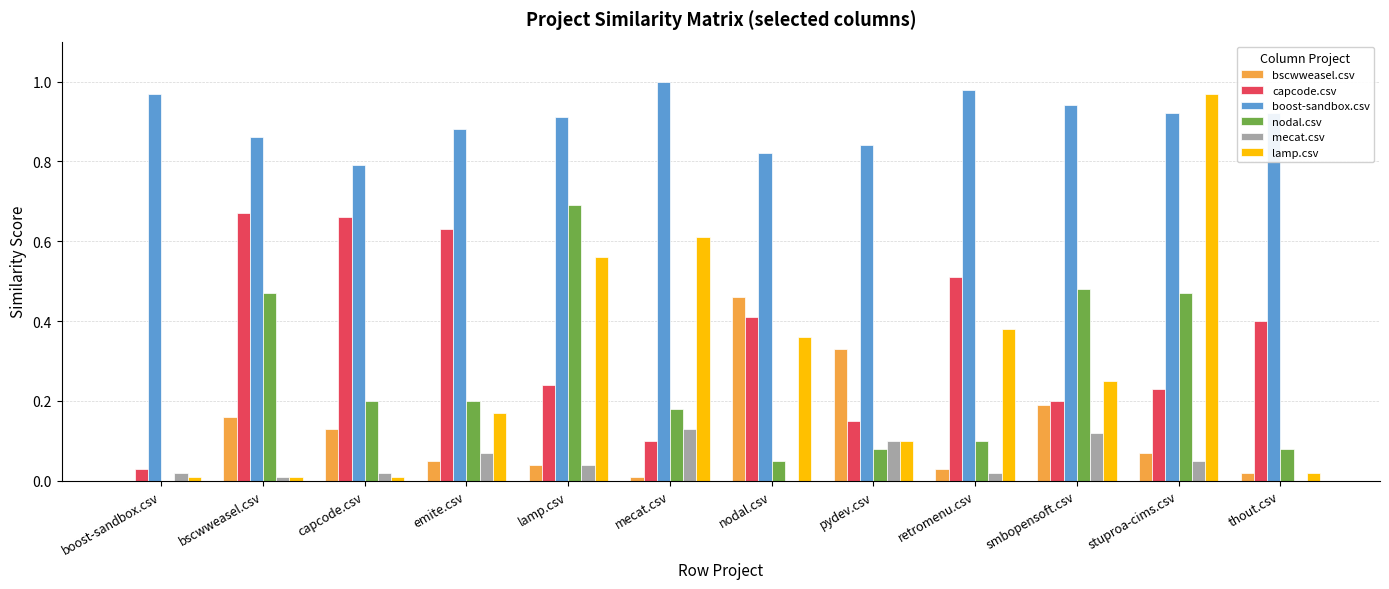

Is it true that bscwweasel.csv equals 0.1 at capcode.csv?

True